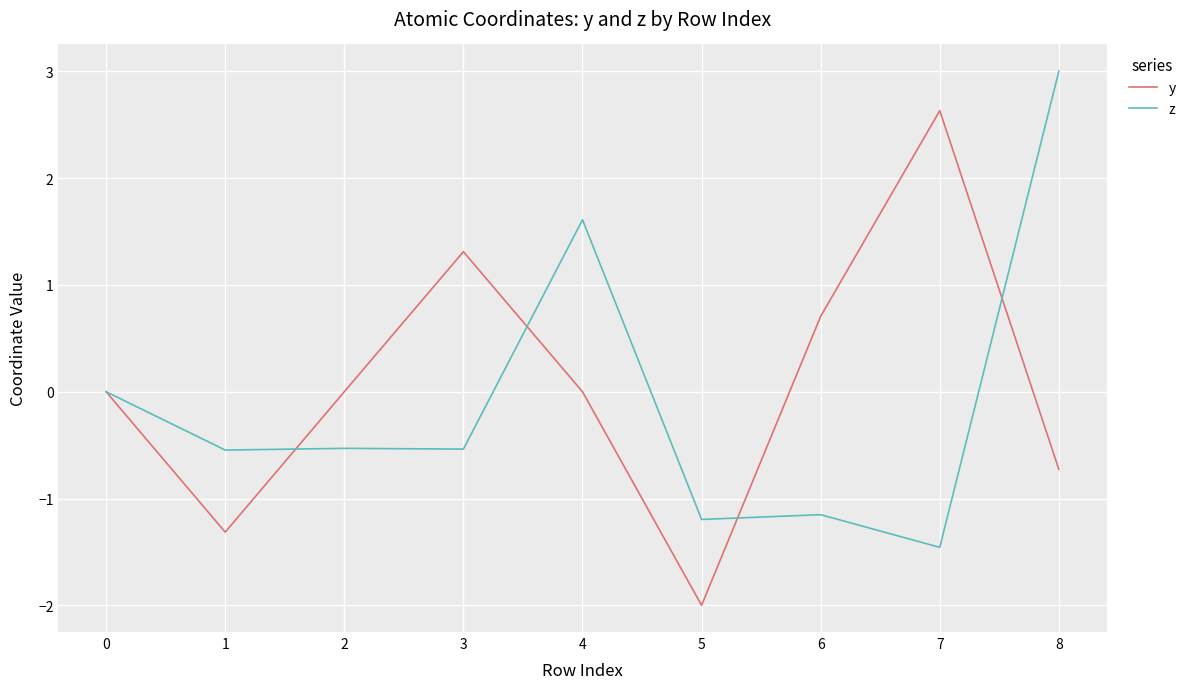

At 4, list the series in order from smallest to largest.

y, z